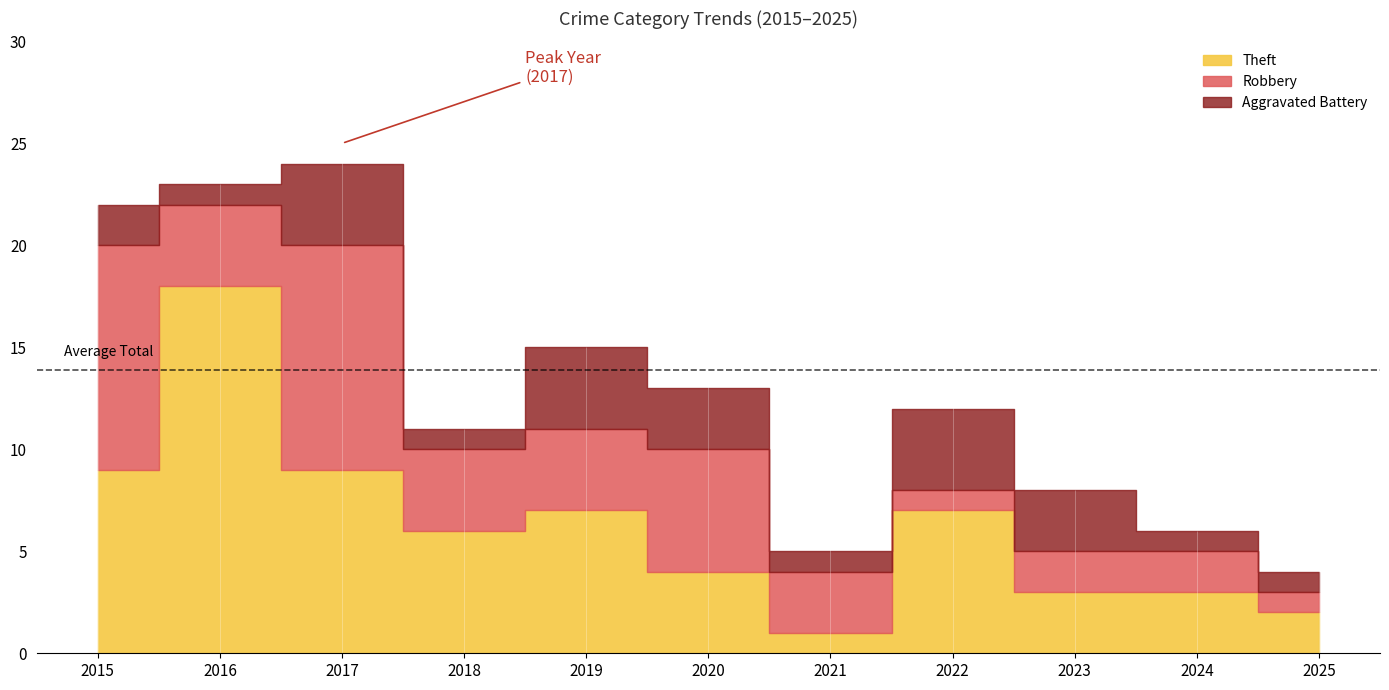

What is the approximate value of Total at 2017, to the nearest 10?

20